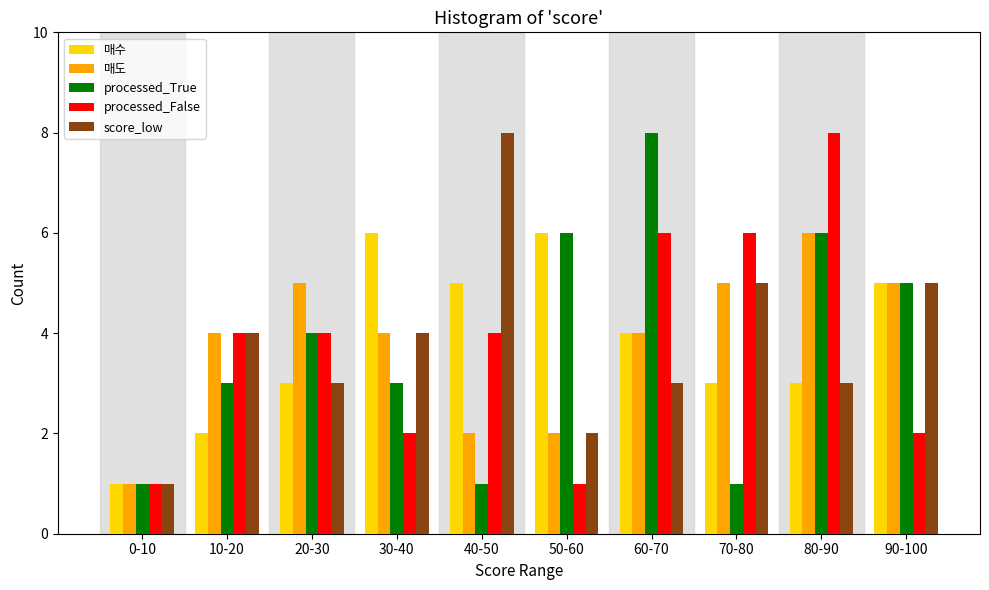

What is the greatest value displayed?

8